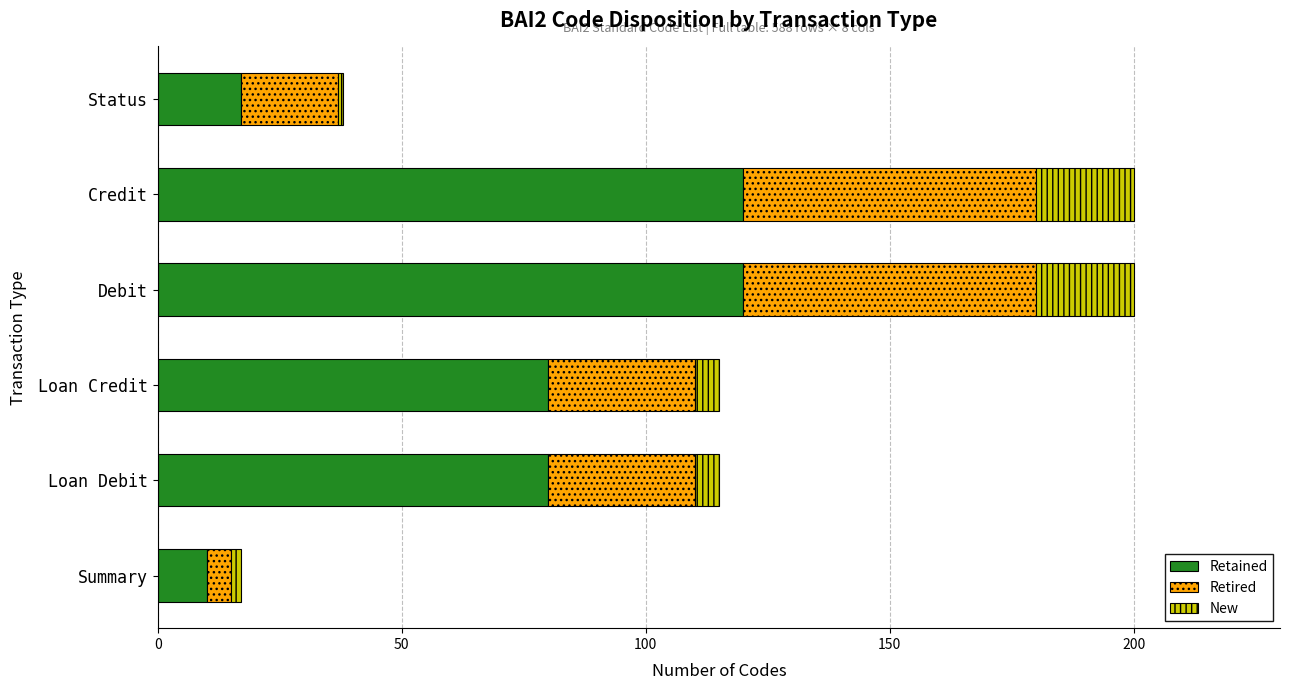

What is the lowest value of the Retained series?

10